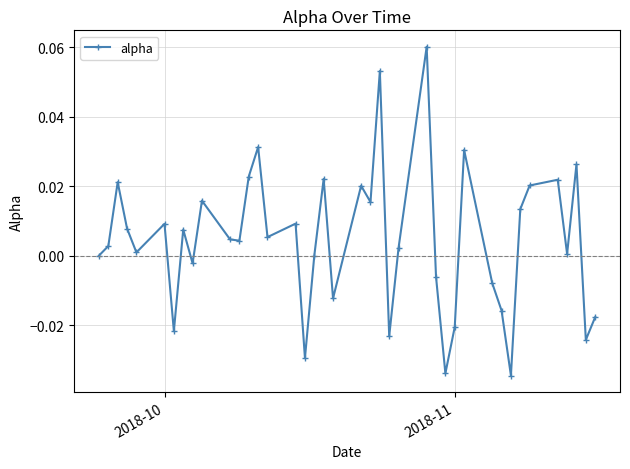

How many interior local valleys (lower than both neighbors) does the data have?

13